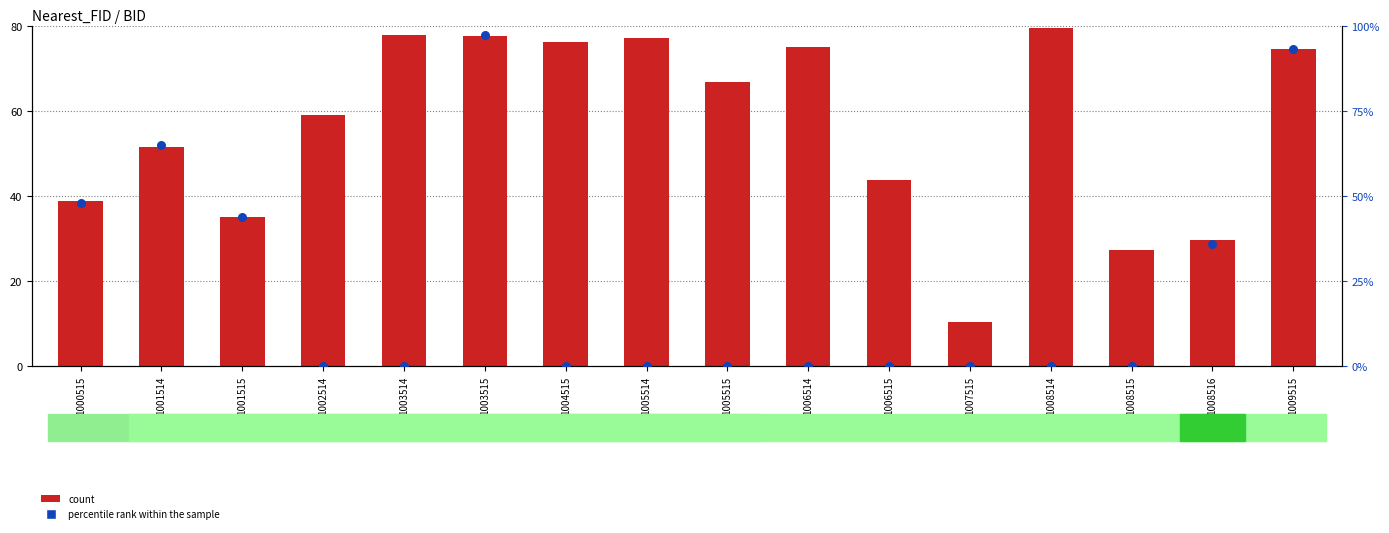

What are all the series names shown in the legend?

count, percentile rank within the sample